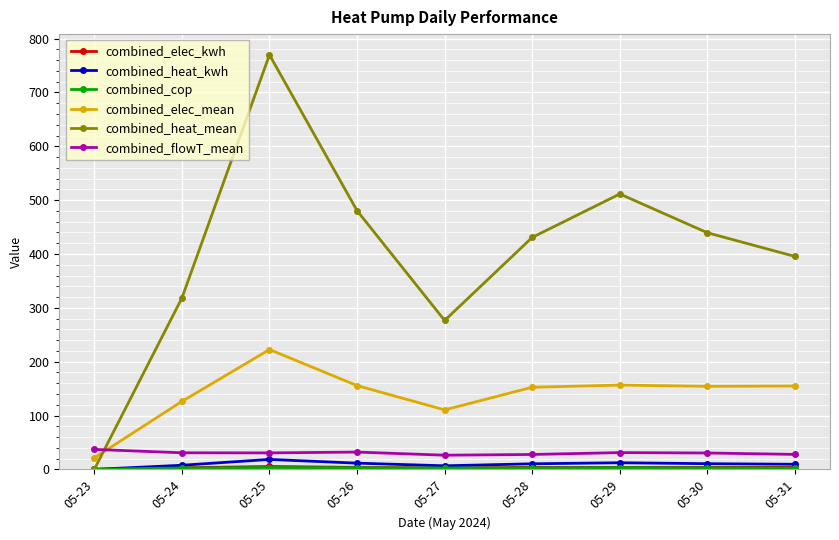

At which category does combined_elec_mean reach its first local peak?

05-25